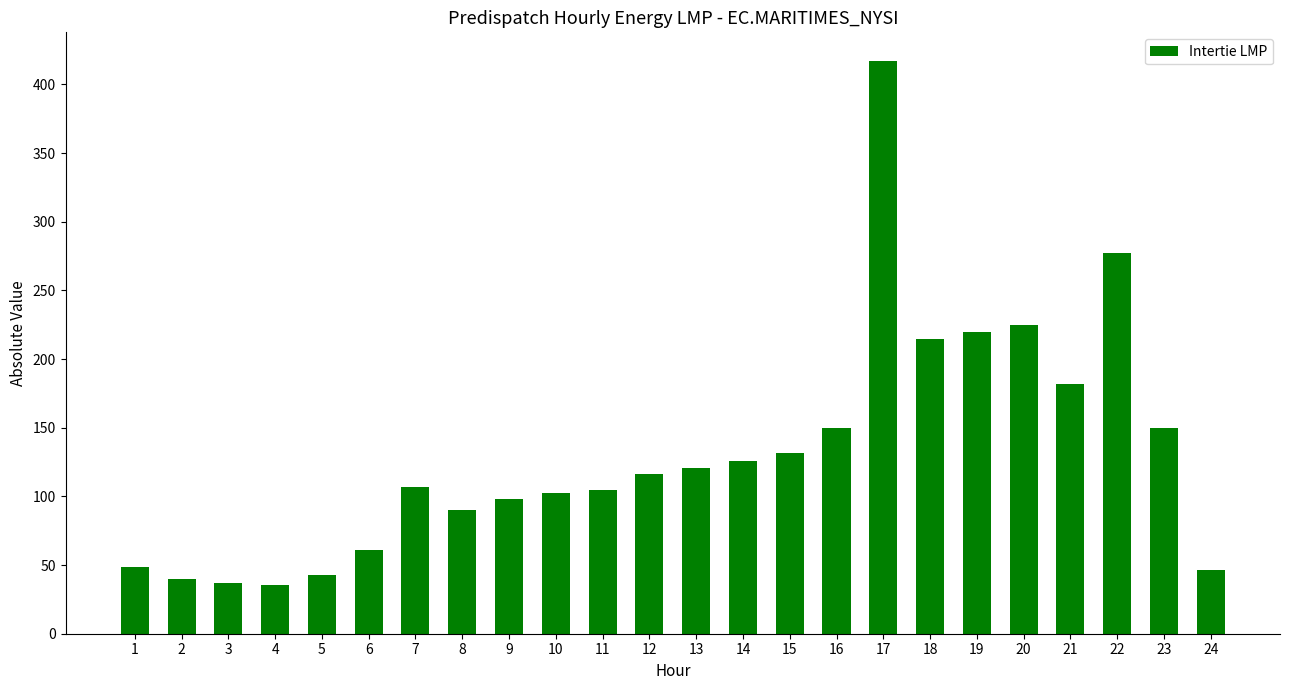

What is the average value?

130.9